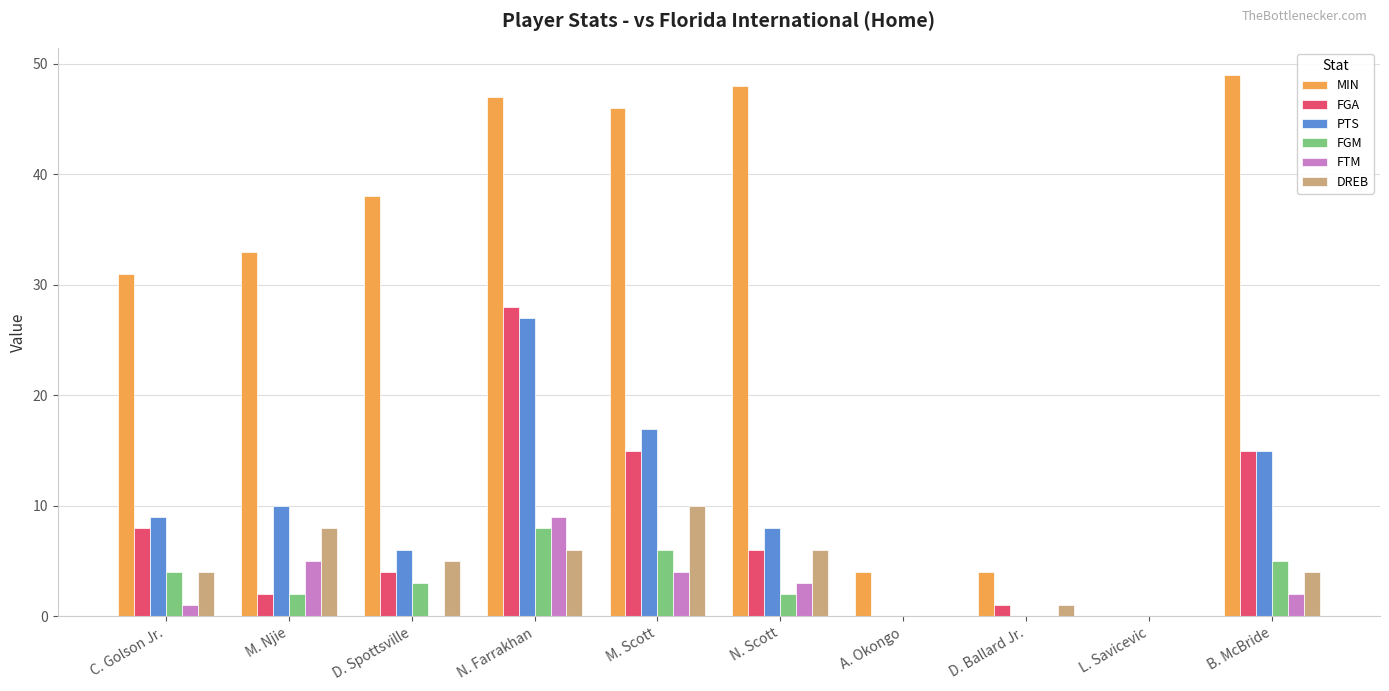

Which series has the widest spread of values?

MIN